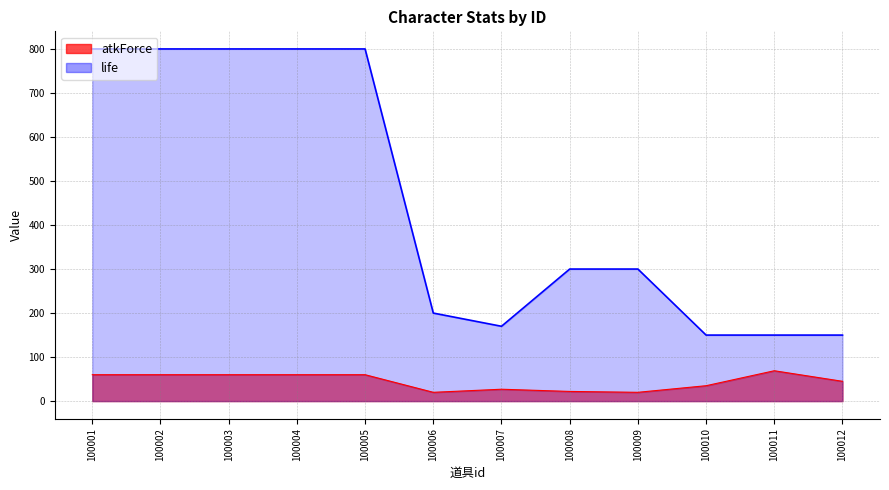

How many data points does each series have?

12